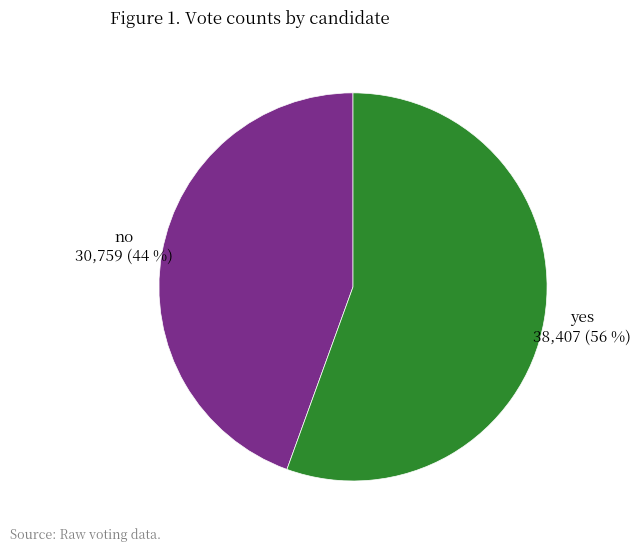

What percentage is the no slice, to the nearest percent?

44%